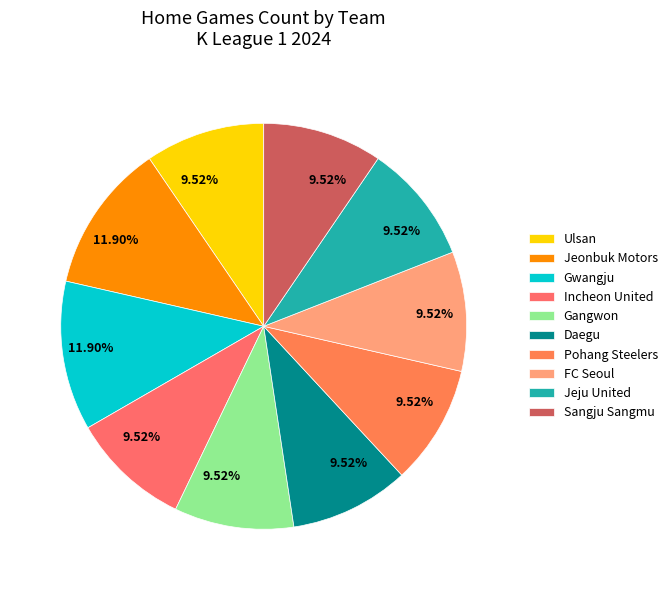

Does Incheon United account for over 50% of the chart?

No